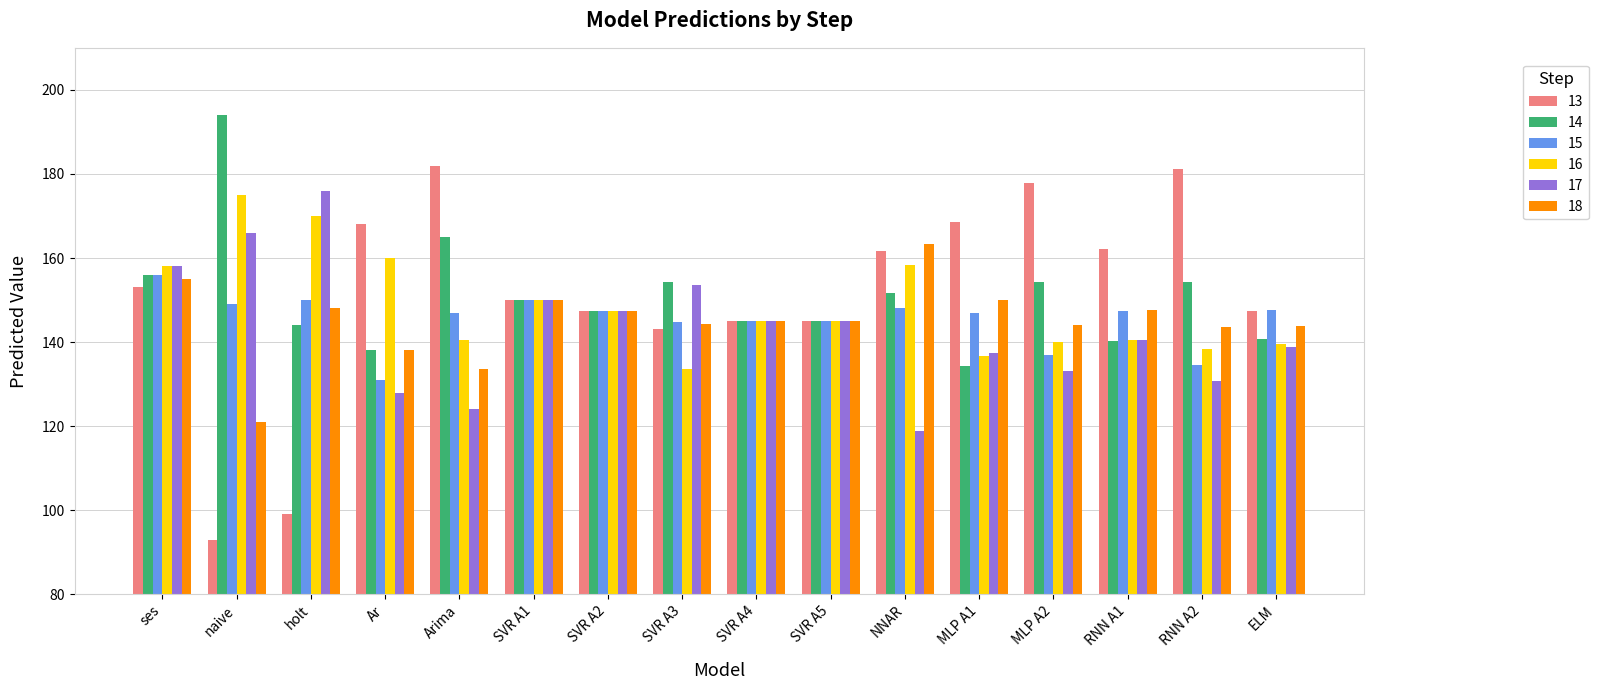

What is the label of the 10th bar from the left?

SVR A5